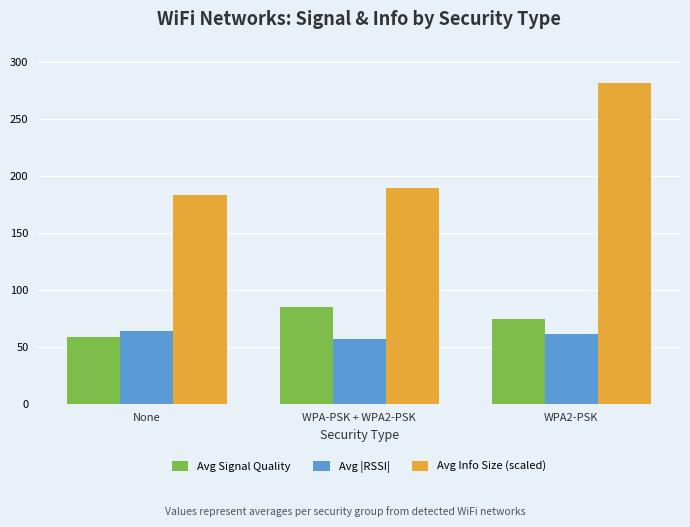

What is the sum of all Avg |RSSI| values?

181.3